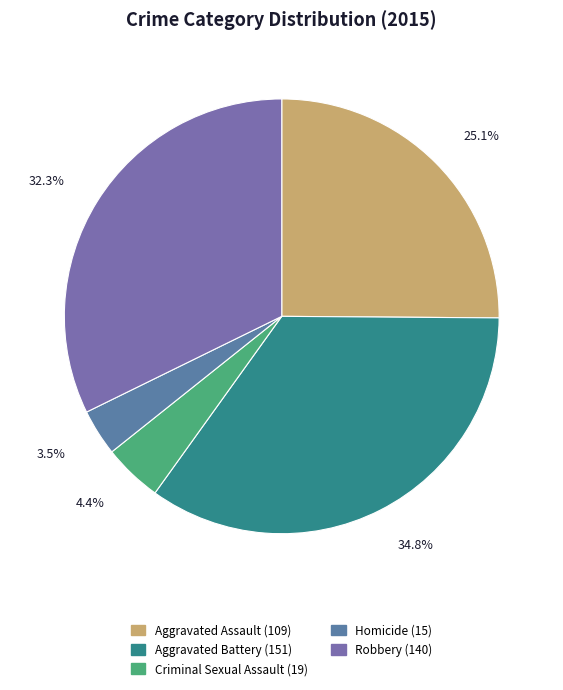

Which slice is the largest?

Aggravated Battery